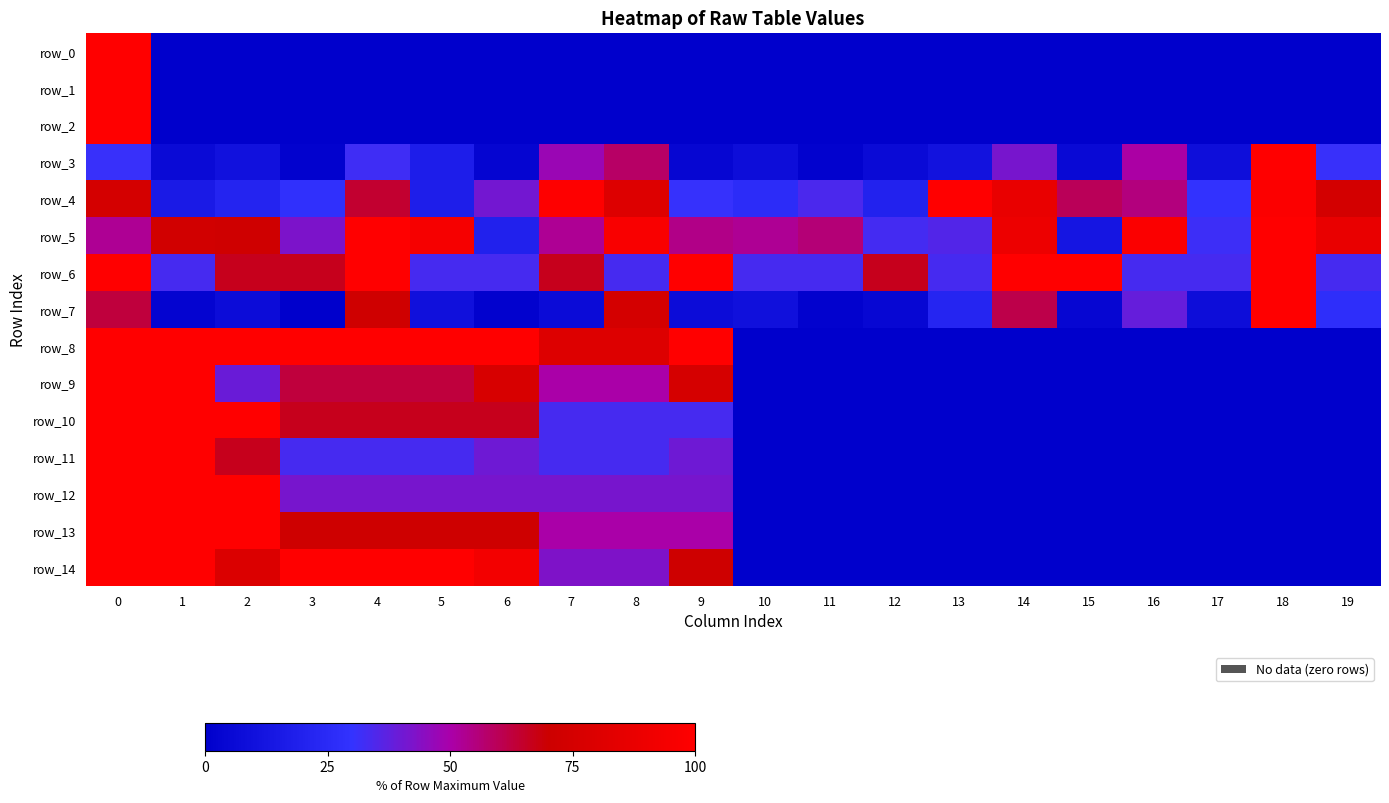

How many values in row_9 are above zero?

10